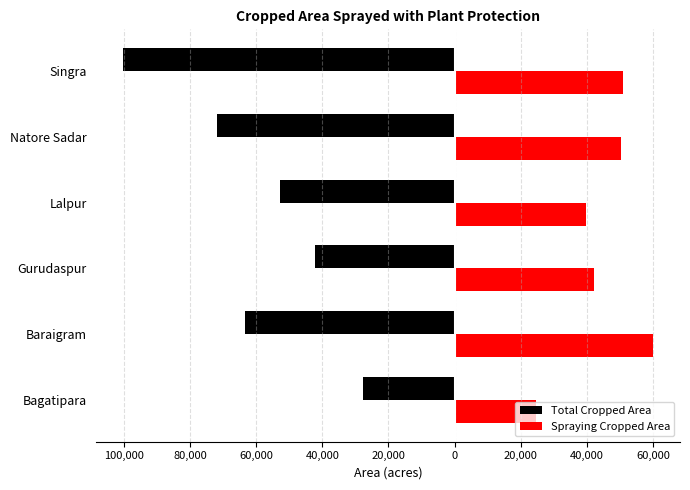

What position from the right is Natore Sadar?

2